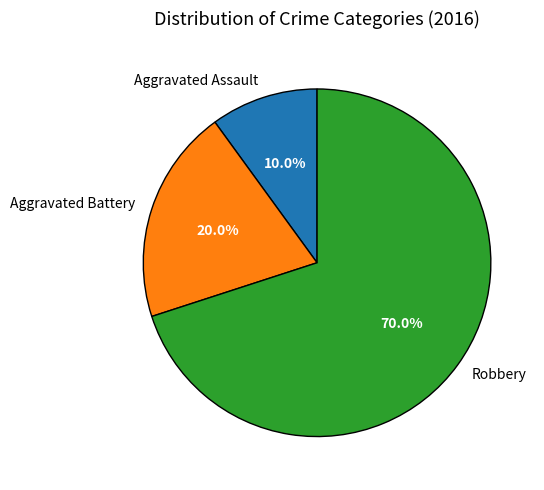

What is the ratio of the value at Aggravated Battery to the value at Aggravated Assault?

2.0